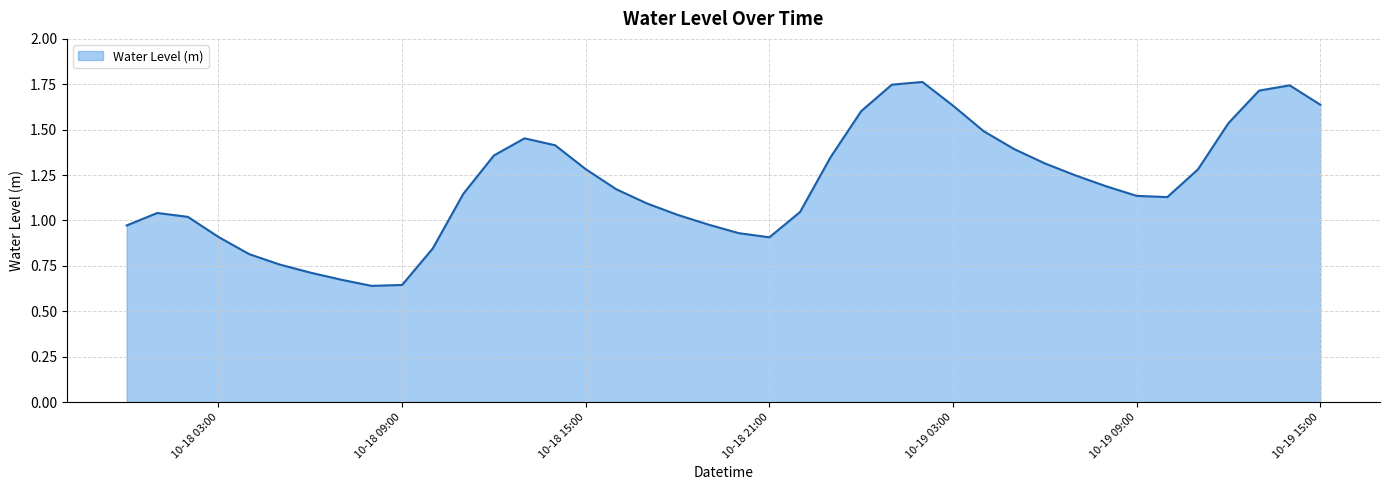

What is the difference between the second highest and minimum values?

1.1